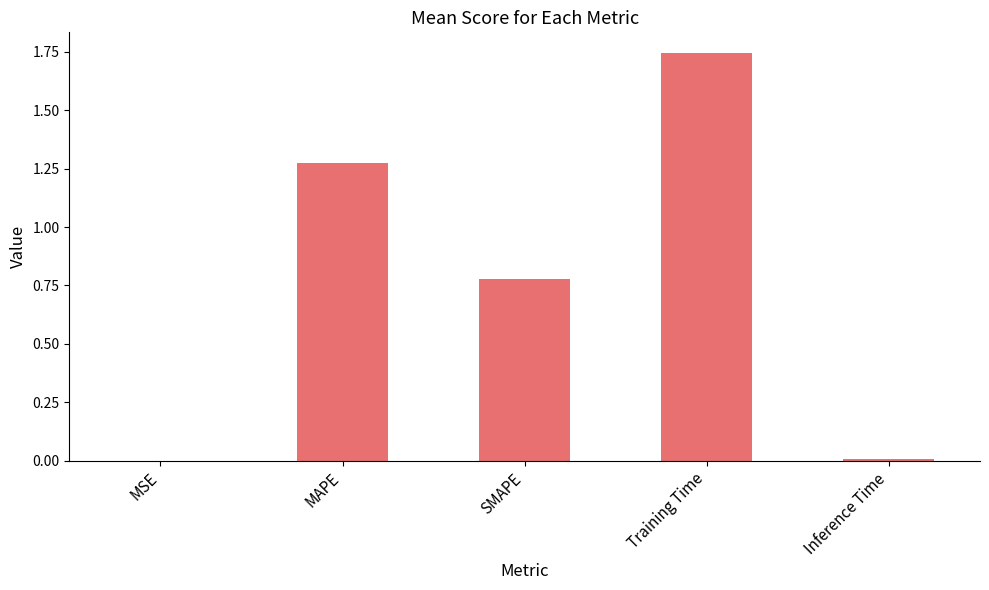

What is the sum of the values at SMAPE and MAPE?

2.1